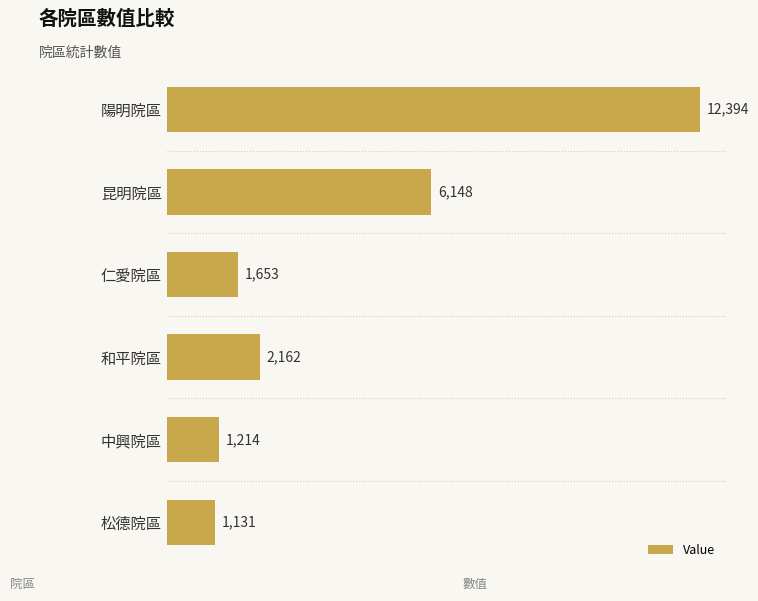

Count the number of categories in the chart.

6